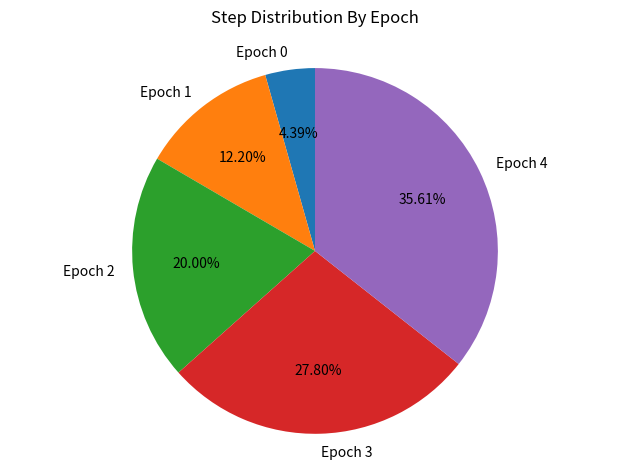

Rank the categories by value from highest to lowest.

Epoch 4, Epoch 3, Epoch 2, Epoch 1, Epoch 0